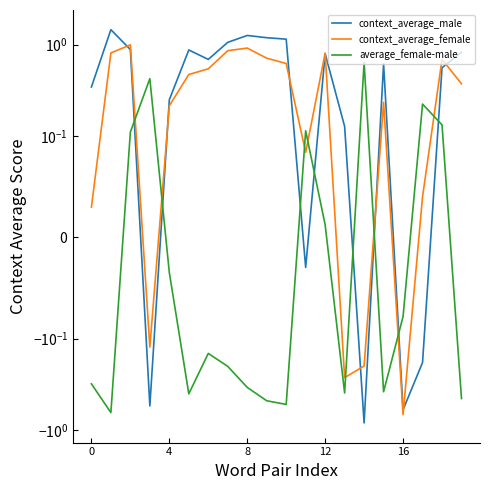

Which series has the largest total across all categories?

context_average_male